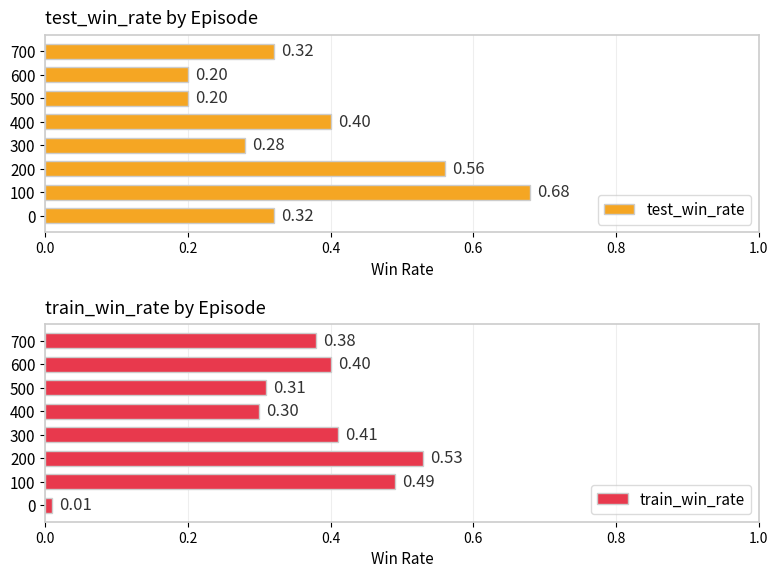

Between 0 and 300, which series saw the biggest shift?

train_win_rate